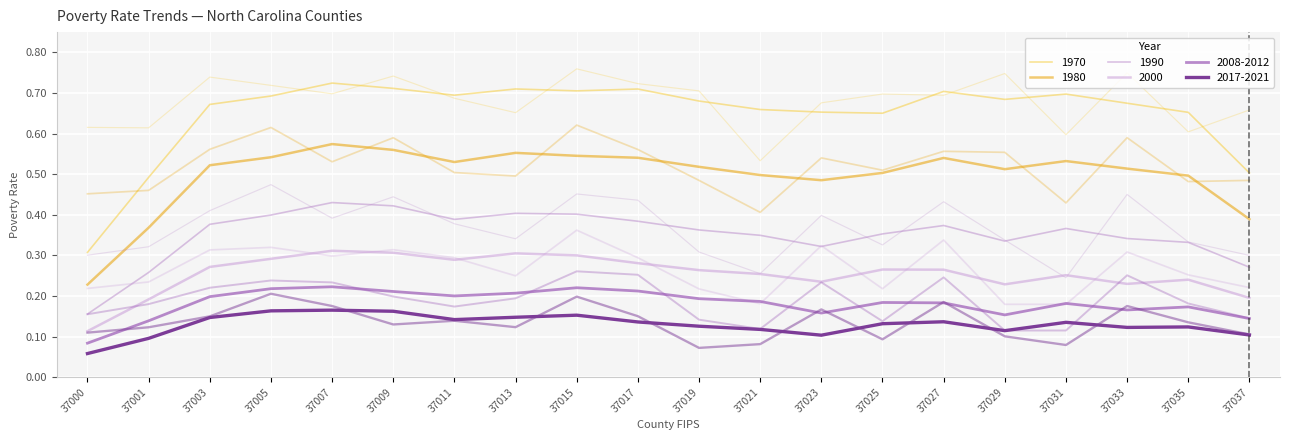

What is the value of the 1980 point at the 15th from the left?

0.6